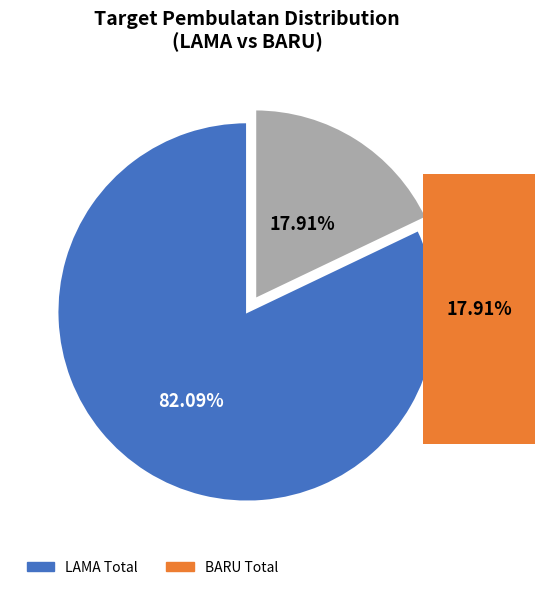

Is there any slice that represents more than half of the pie?

Yes